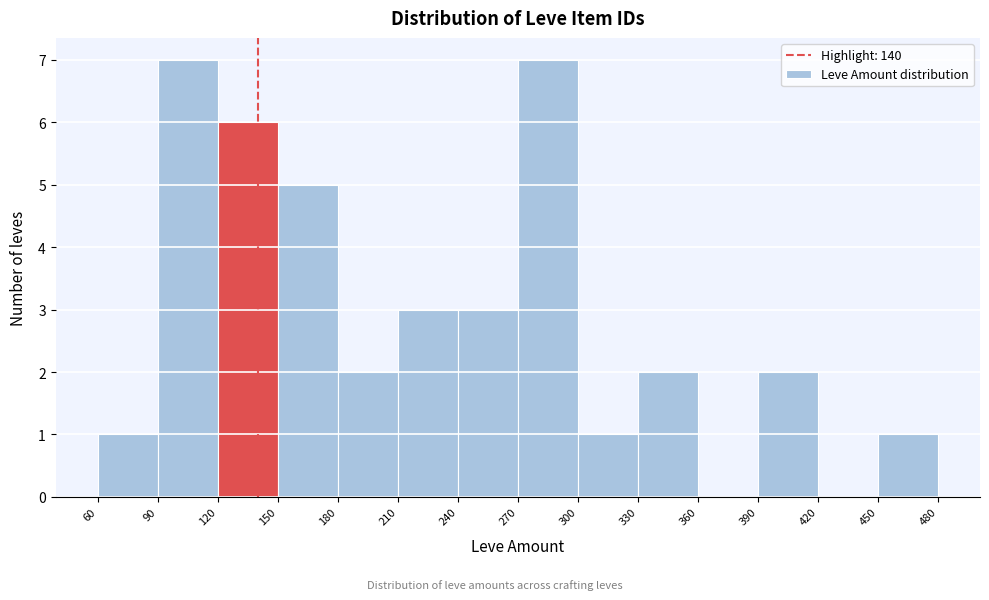

How tall is the bar that spans 270 to 300 on the x-axis? The values are not printed on the chart, so give them approximately, as read against the axis.

7